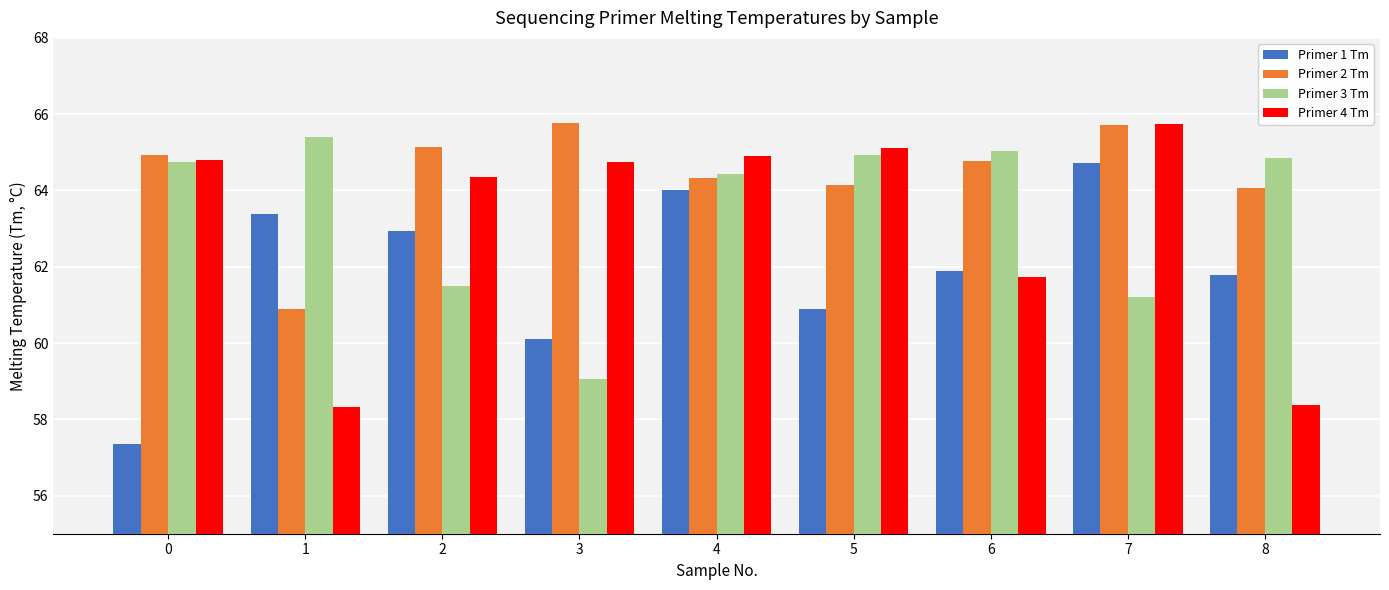

Is the value of Primer 2 Tm at 4 greater than the value of Primer 1 Tm at 2?

Yes